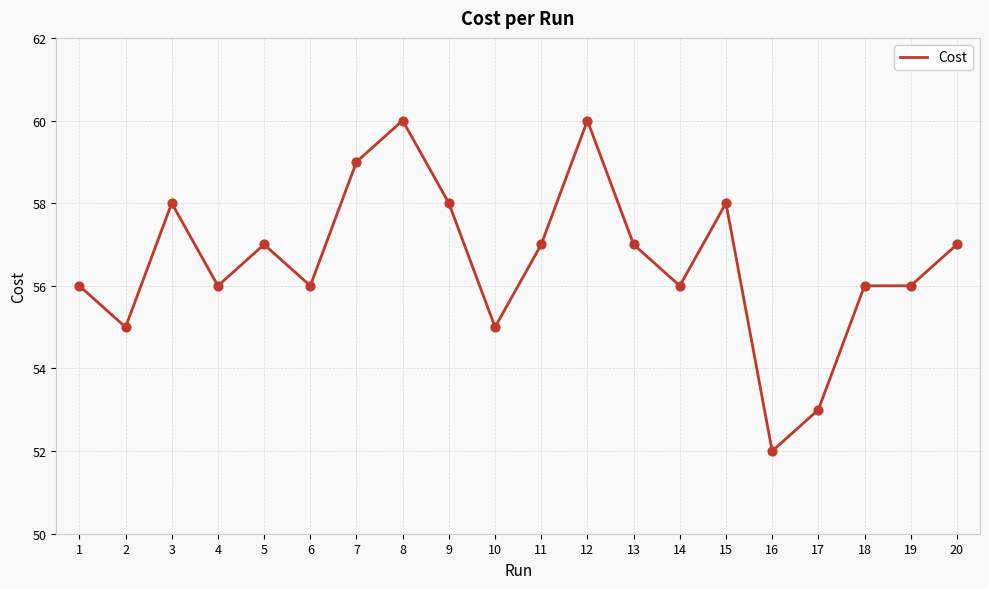

What is the change in value from 5 to 7?

+2.0